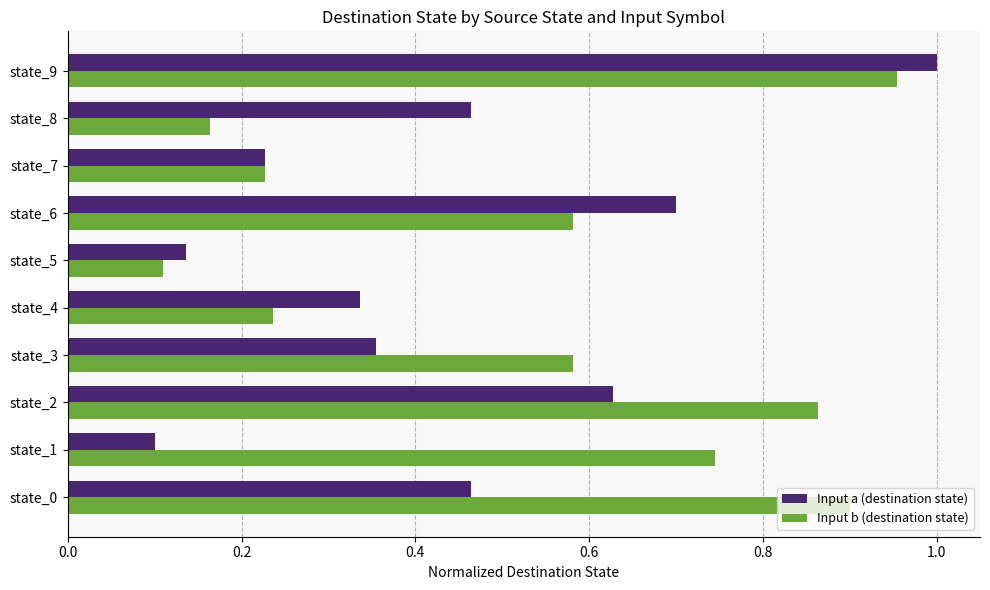

What is the sum of the Input a (destination state) values at state_6 and state_9?

1.7